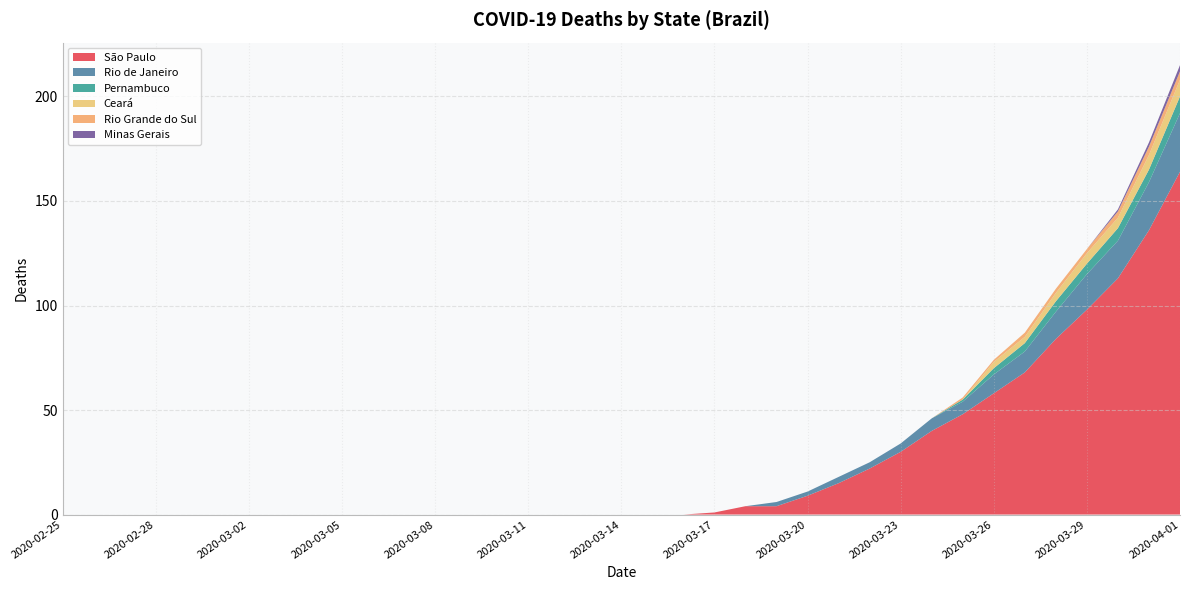

Reading right to left, extract all data points from this chart.

São Paulo: 2020-04-01=164	2020-03-31=136	2020-03-30=113	2020-03-29=98	2020-03-28=84	2020-03-27=68	2020-03-26=58	2020-03-25=48	2020-03-24=40	2020-03-23=30	2020-03-22=22	2020-03-21=15	2020-03-20=9	2020-03-19=4	2020-03-18=4	2020-03-17=1	2020-03-16=0	2020-03-15=0	2020-03-14=0	2020-03-13=0	2020-03-12=0	2020-03-11=0	2020-03-10=0	2020-03-09=0	2020-03-08=0	2020-03-07=0	2020-03-06=0	2020-03-05=0	2020-03-04=0	2020-03-03=0	2020-03-02=0	2020-03-01=0	2020-02-29=0	2020-02-28=0	2020-02-27=0	2020-02-26=0	2020-02-25=0
Rio de Janeiro: 2020-04-01=28	2020-03-31=23	2020-03-30=18	2020-03-29=17	2020-03-28=13	2020-03-27=10	2020-03-26=9	2020-03-25=6	2020-03-24=6	2020-03-23=4	2020-03-22=3	2020-03-21=3	2020-03-20=2	2020-03-19=2	2020-03-18=0	2020-03-17=0	2020-03-16=0	2020-03-15=0	2020-03-14=0	2020-03-13=0	2020-03-12=0	2020-03-11=0	2020-03-10=0	2020-03-09=0	2020-03-08=0	2020-03-07=0	2020-03-06=0	2020-03-05=0	2020-03-04=0	2020-03-03=0	2020-03-02=0	2020-03-01=0	2020-02-29=0	2020-02-28=0	2020-02-27=0	2020-02-26=0	2020-02-25=0
Pernambuco: 2020-04-01=8	2020-03-31=6	2020-03-30=6	2020-03-29=5	2020-03-28=5	2020-03-27=4	2020-03-26=3	2020-03-25=1	2020-03-24=0	2020-03-23=0	2020-03-22=0	2020-03-21=0	2020-03-20=0	2020-03-19=0	2020-03-18=0	2020-03-17=0	2020-03-16=0	2020-03-15=0	2020-03-14=0	2020-03-13=0	2020-03-12=0	2020-03-11=0	2020-03-10=0	2020-03-09=0	2020-03-08=0	2020-03-07=0	2020-03-06=0	2020-03-05=0	2020-03-04=0	2020-03-03=0	2020-03-02=0	2020-03-01=0	2020-02-29=0	2020-02-28=0	2020-02-27=0	2020-02-26=0	2020-02-25=0
Ceará: 2020-04-01=8	2020-03-31=7	2020-03-30=5	2020-03-29=5	2020-03-28=4	2020-03-27=3	2020-03-26=3	2020-03-25=0	2020-03-24=0	2020-03-23=0	2020-03-22=0	2020-03-21=0	2020-03-20=0	2020-03-19=0	2020-03-18=0	2020-03-17=0	2020-03-16=0	2020-03-15=0	2020-03-14=0	2020-03-13=0	2020-03-12=0	2020-03-11=0	2020-03-10=0	2020-03-09=0	2020-03-08=0	2020-03-07=0	2020-03-06=0	2020-03-05=0	2020-03-04=0	2020-03-03=0	2020-03-02=0	2020-03-01=0	2020-02-29=0	2020-02-28=0	2020-02-27=0	2020-02-26=0	2020-02-25=0
Rio Grande do Sul: 2020-04-01=4	2020-03-31=4	2020-03-30=3	2020-03-29=2	2020-03-28=2	2020-03-27=2	2020-03-26=1	2020-03-25=1	2020-03-24=0	2020-03-23=0	2020-03-22=0	2020-03-21=0	2020-03-20=0	2020-03-19=0	2020-03-18=0	2020-03-17=0	2020-03-16=0	2020-03-15=0	2020-03-14=0	2020-03-13=0	2020-03-12=0	2020-03-11=0	2020-03-10=0	2020-03-09=0	2020-03-08=0	2020-03-07=0	2020-03-06=0	2020-03-05=0	2020-03-04=0	2020-03-03=0	2020-03-02=0	2020-03-01=0	2020-02-29=0	2020-02-28=0	2020-02-27=0	2020-02-26=0	2020-02-25=0
Minas Gerais: 2020-04-01=3	2020-03-31=2	2020-03-30=1	2020-03-29=0	2020-03-28=0	2020-03-27=0	2020-03-26=0	2020-03-25=0	2020-03-24=0	2020-03-23=0	2020-03-22=0	2020-03-21=0	2020-03-20=0	2020-03-19=0	2020-03-18=0	2020-03-17=0	2020-03-16=0	2020-03-15=0	2020-03-14=0	2020-03-13=0	2020-03-12=0	2020-03-11=0	2020-03-10=0	2020-03-09=0	2020-03-08=0	2020-03-07=0	2020-03-06=0	2020-03-05=0	2020-03-04=0	2020-03-03=0	2020-03-02=0	2020-03-01=0	2020-02-29=0	2020-02-28=0	2020-02-27=0	2020-02-26=0	2020-02-25=0